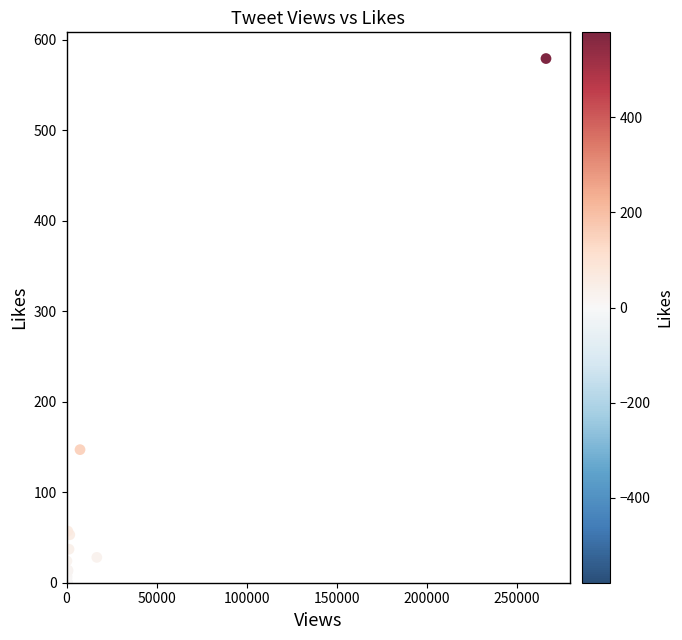

What Y value in the scatter plot is closest to 289?

147